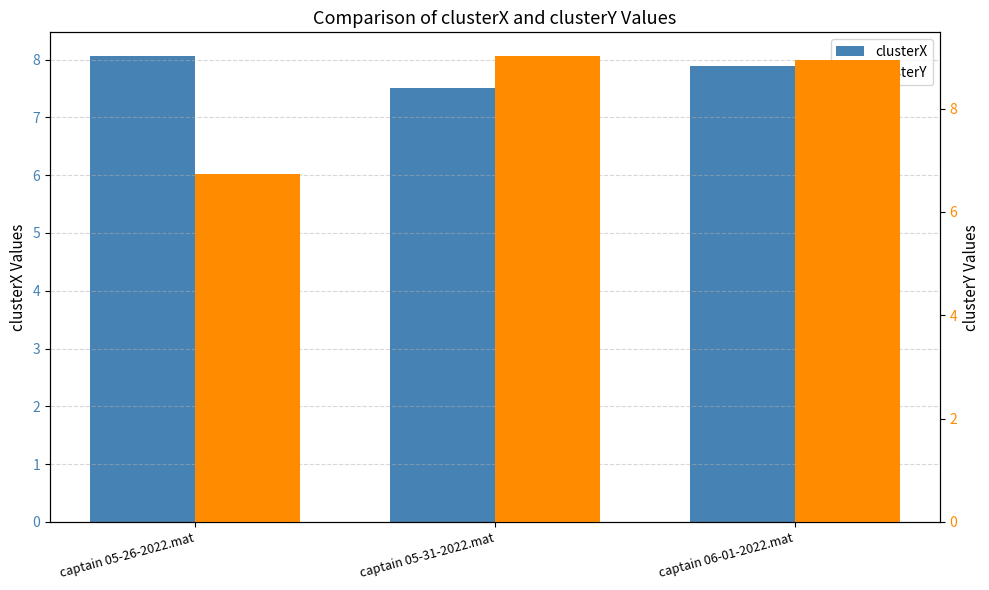

Reading left to right, what are all the values shown in this chart?

clusterX: captain 05-26-2022.mat=8.1	captain 05-31-2022.mat=7.5	captain 06-01-2022.mat=7.9
clusterY: captain 05-26-2022.mat=6.7	captain 05-31-2022.mat=9.0	captain 06-01-2022.mat=8.9